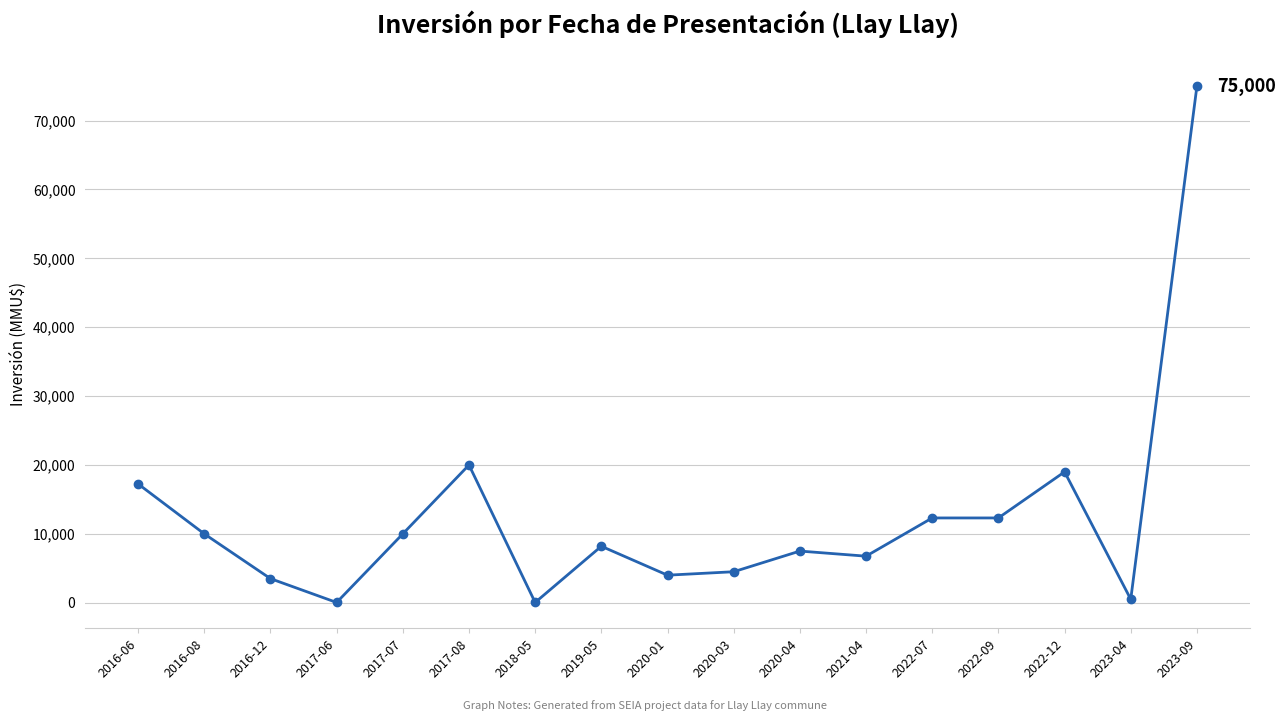

Where is the first local maximum?

2017-08